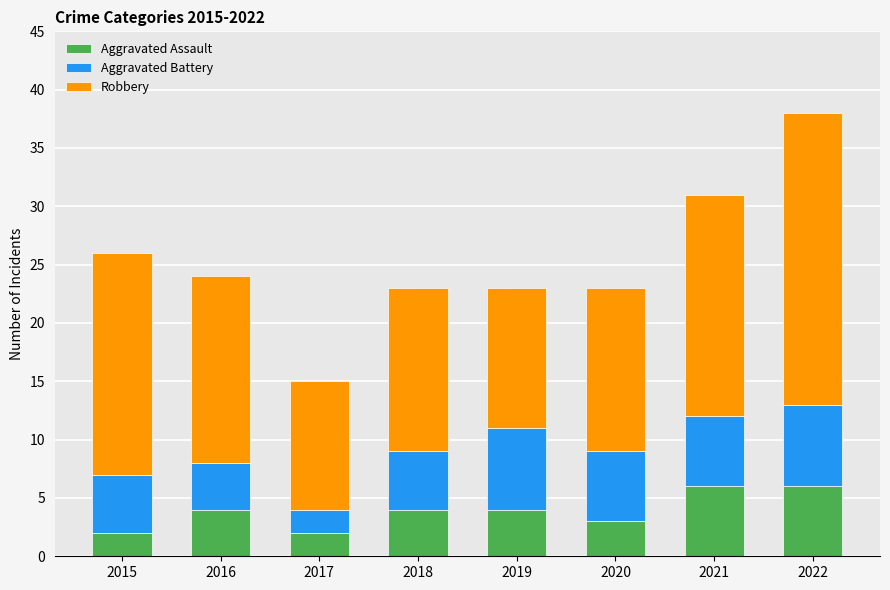

Reading right to left, list the values for the Aggravated Assault series.

2022=6	2021=6	2020=3	2019=4	2018=4	2017=2	2016=4	2015=2